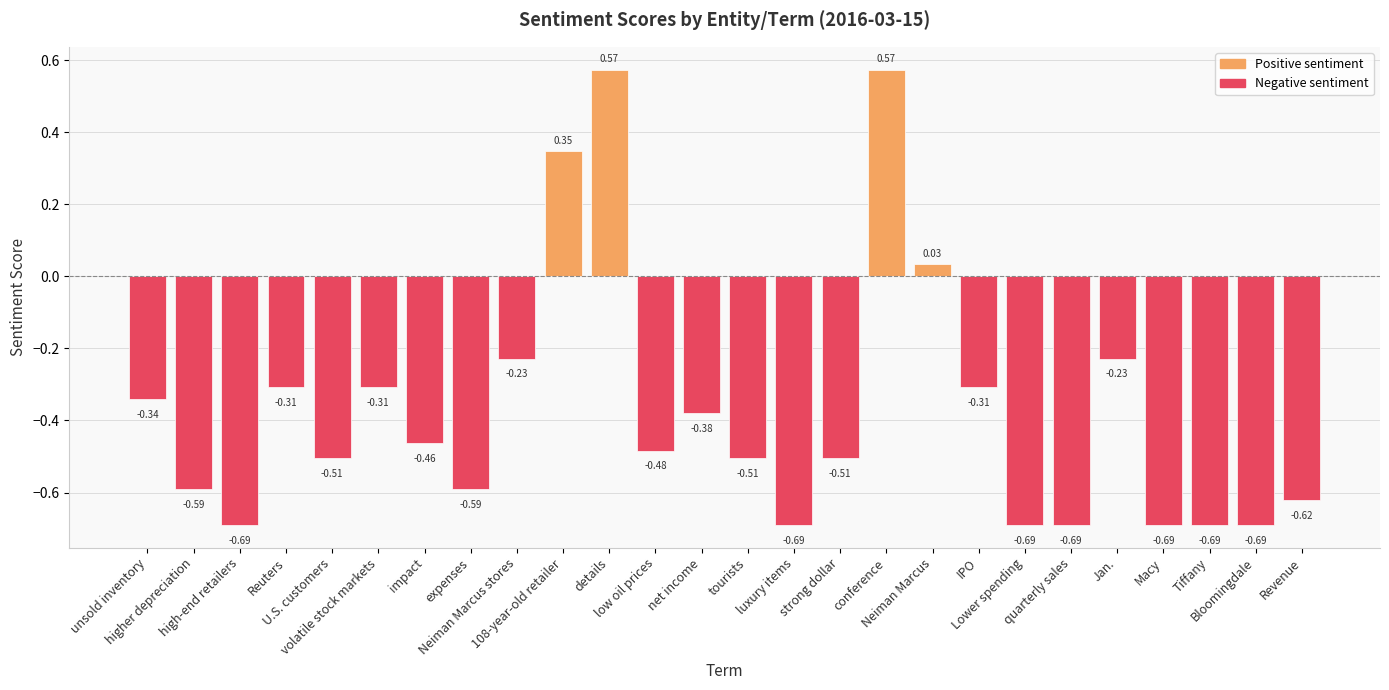

Are the bars grouped side by side (vs. stacked)?

No